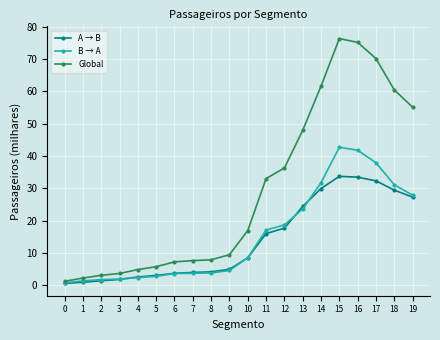

Which series changed the most between 3 and 5?

Global